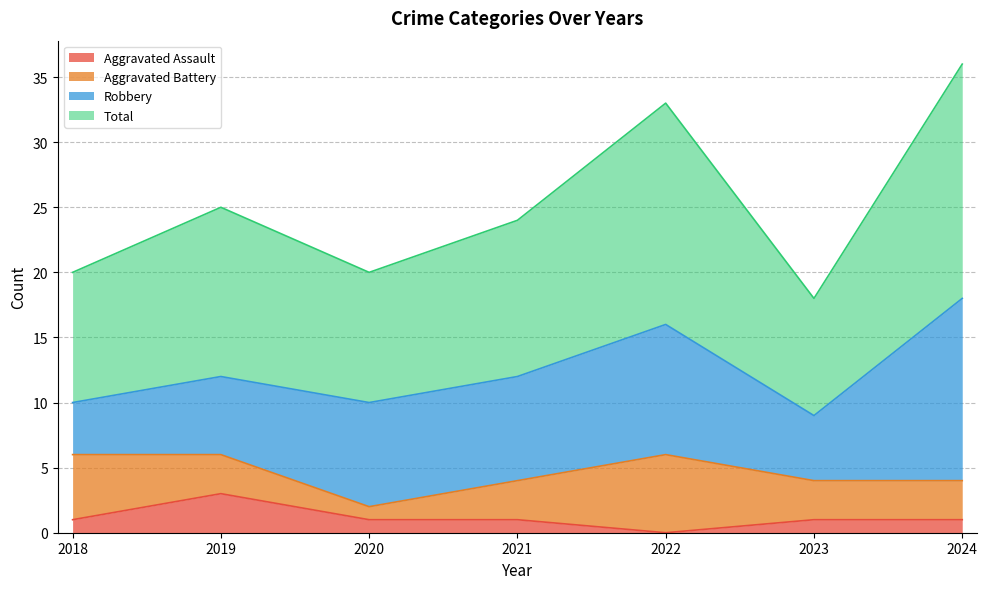

What is the spread (max minus min) of values at 2022?

33